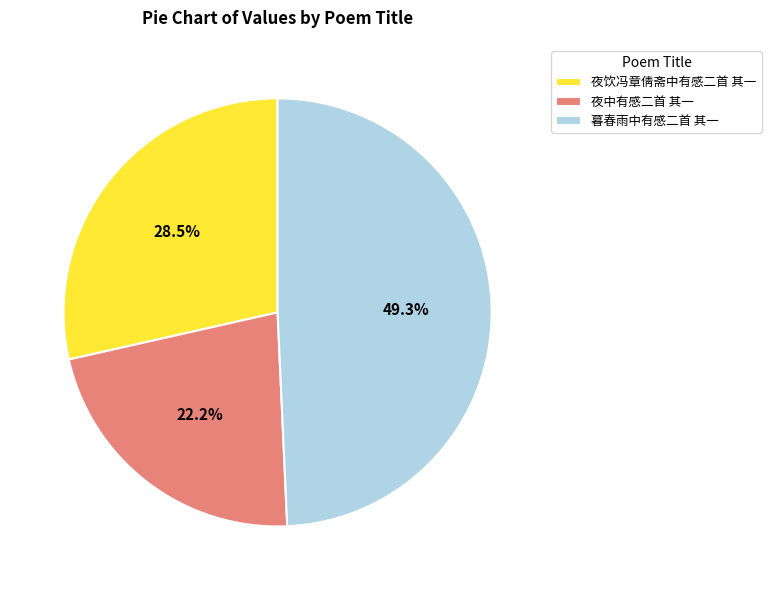

Which category has the biggest portion of the pie?

暮春雨中有感二首 其一